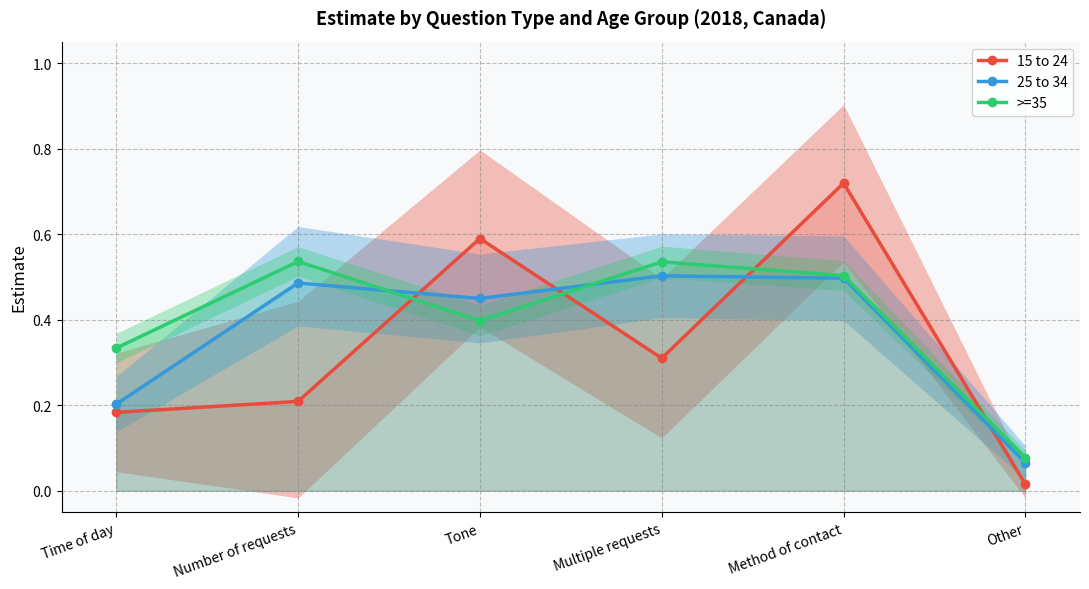

Rank the series by their maximum value, from lowest to highest.

25 to 34, >=35, 15 to 24